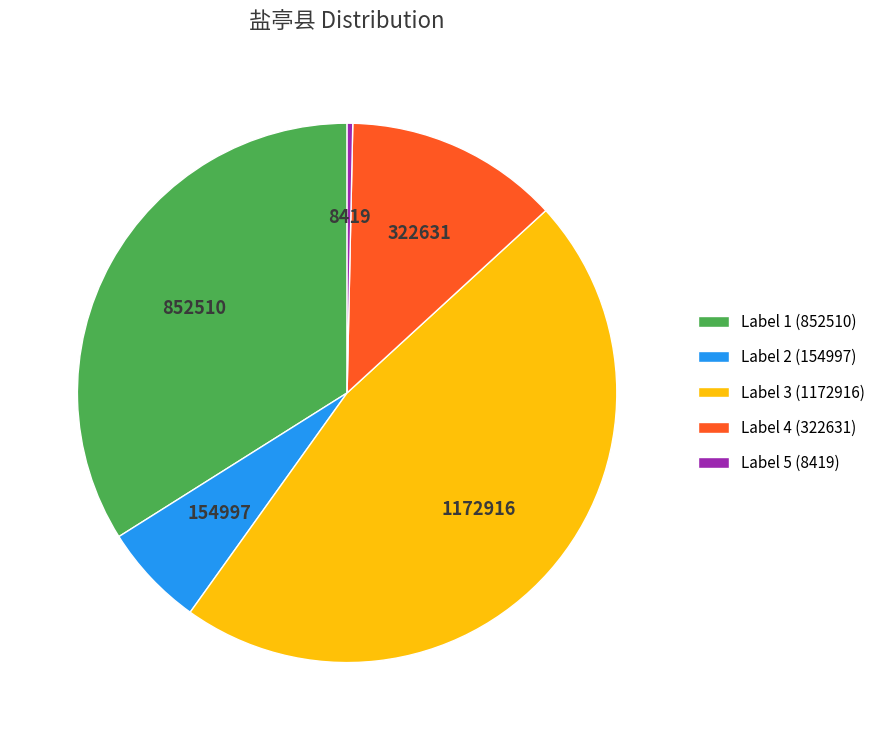

Rank the categories by value from highest to lowest.

Label 3 (1172916), Label 1 (852510), Label 4 (322631), Label 2 (154997), Label 5 (8419)